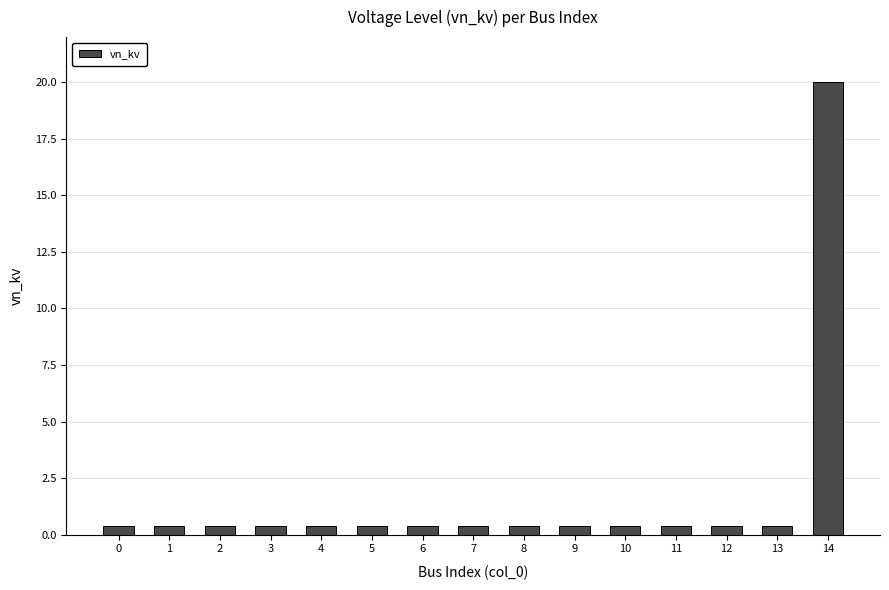

What is the value of the 1st bar from the left?

0.4